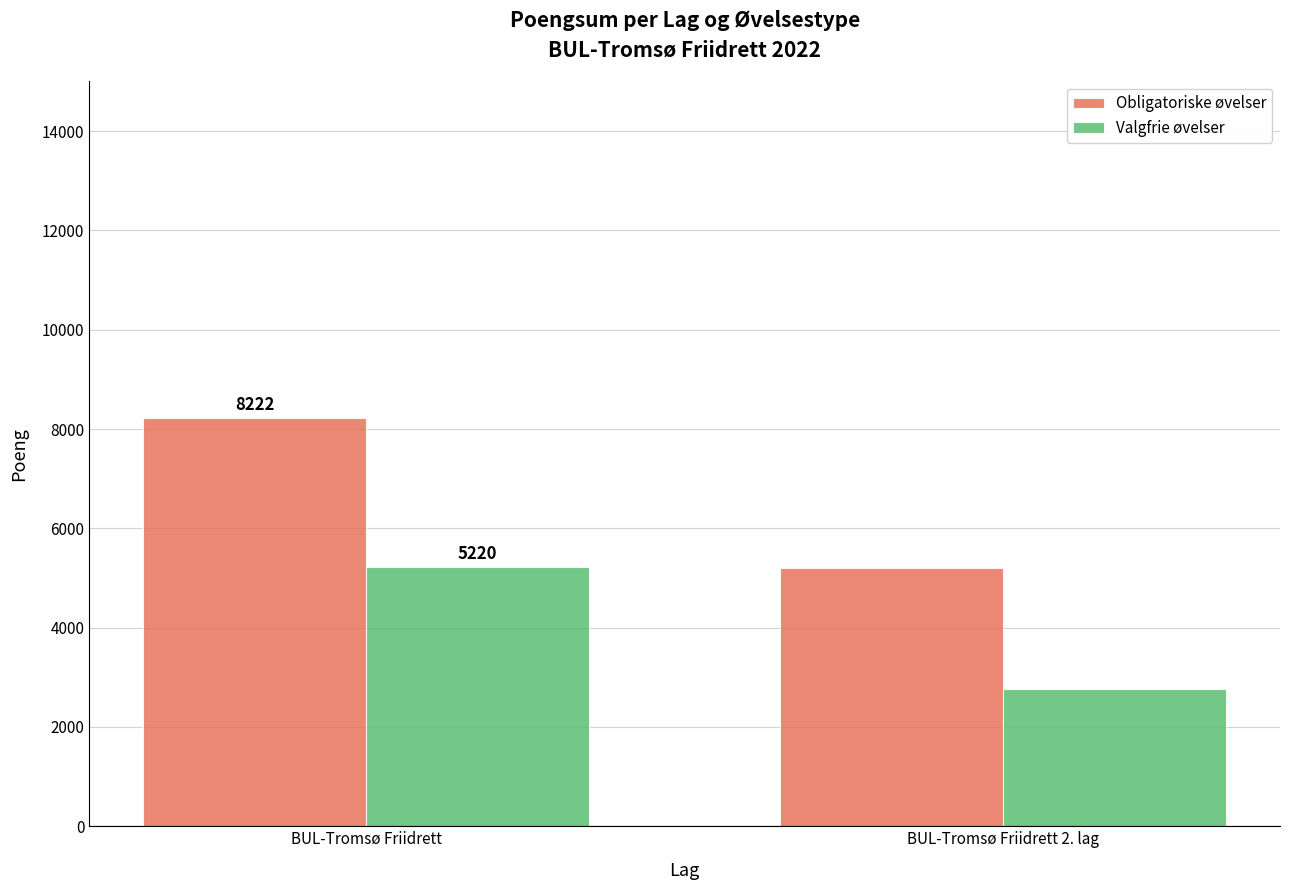

Which label corresponds to the largest value in the chart?

BUL-Tromsø Friidrett